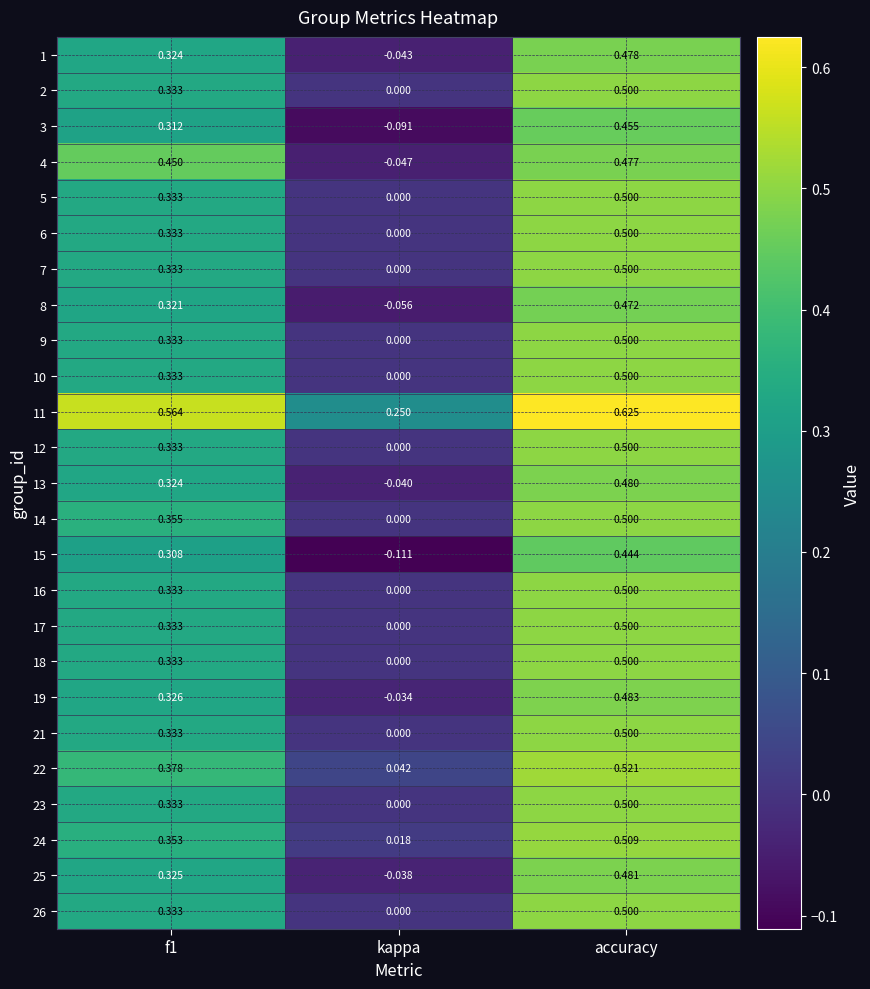

Is the value of 18 at kappa greater than the value of 15 at f1?

No